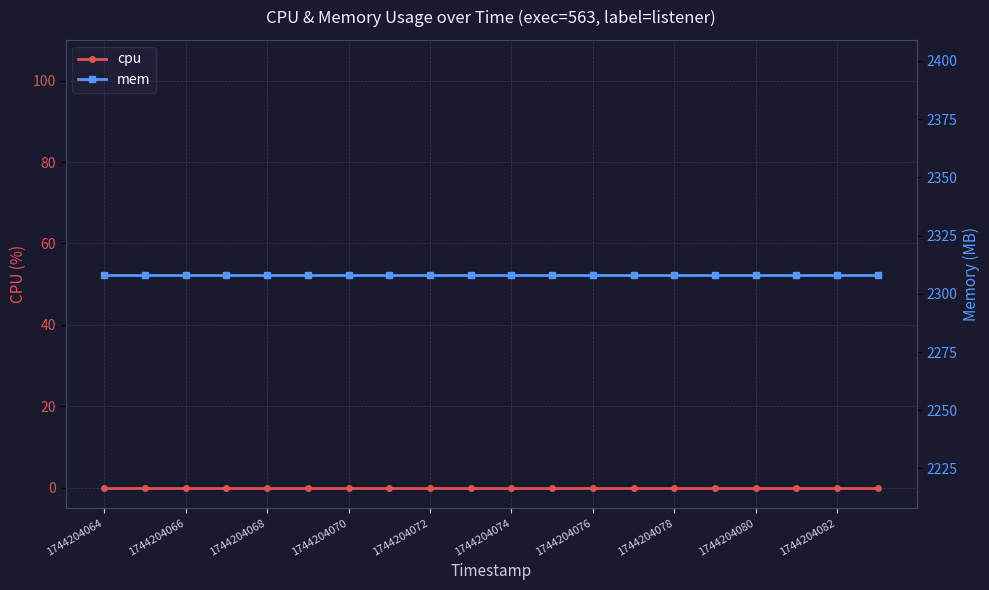

How many series are shown in this chart?

2